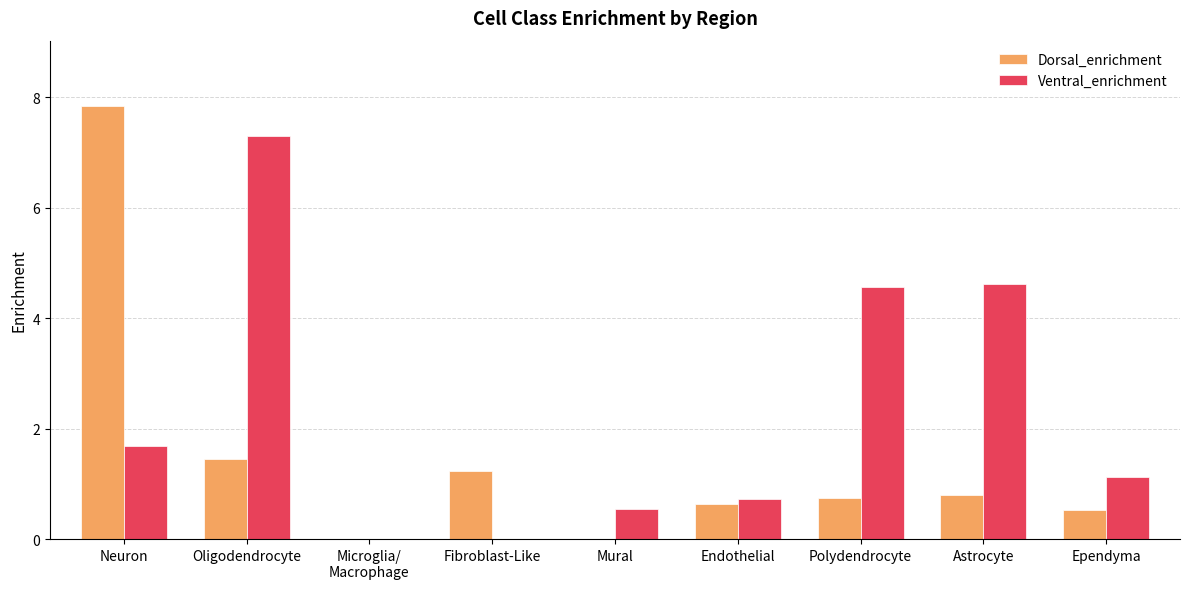

At which category is the sum across all series the highest?

Neuron